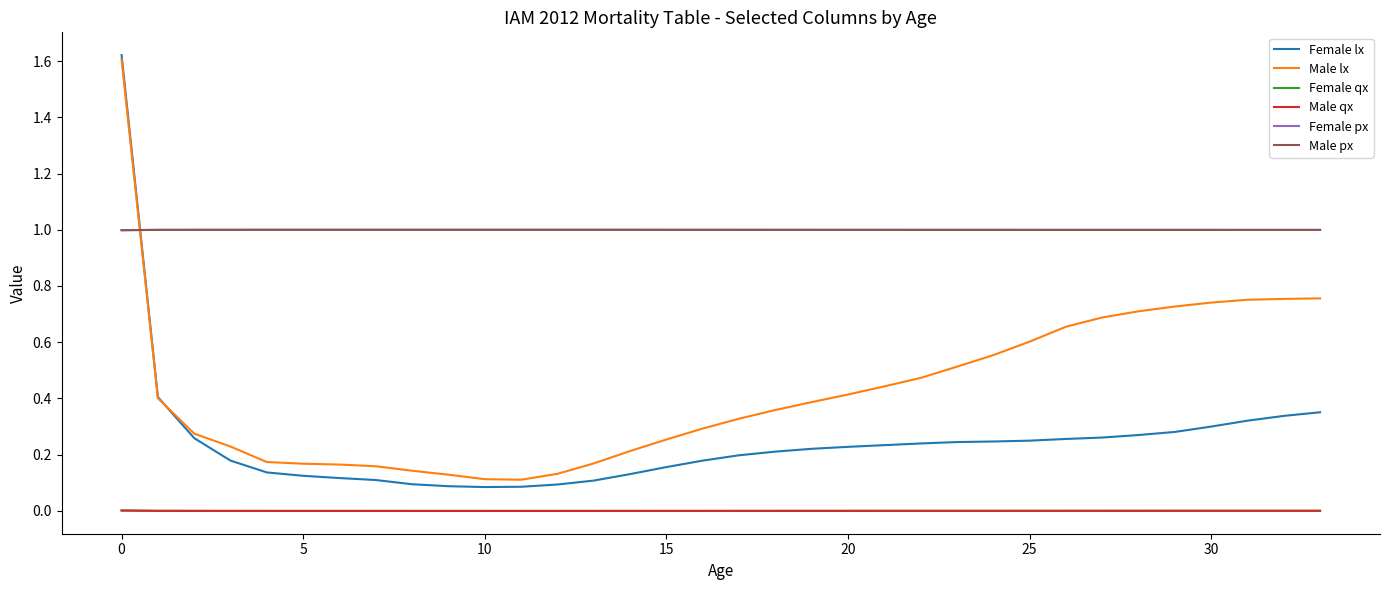

How many lines are shown in the chart?

6